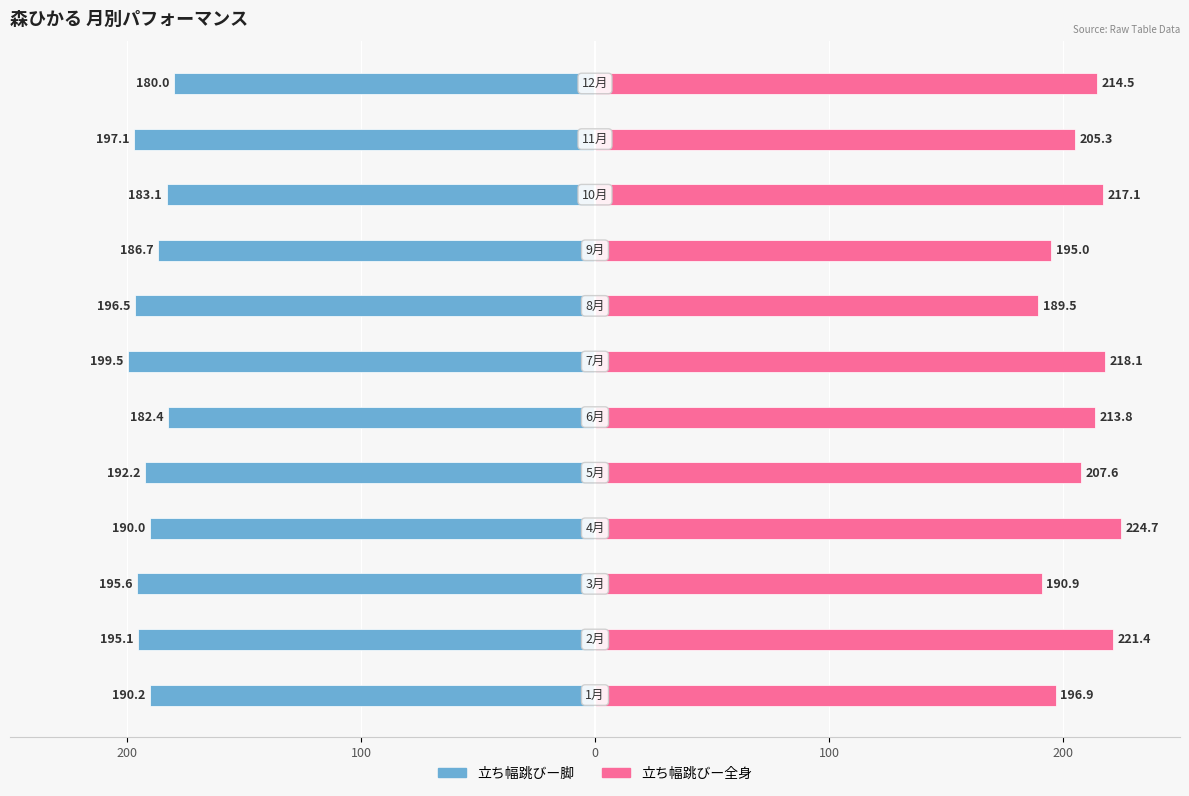

Which series has the widest spread of values?

立ち幅跳びー全身